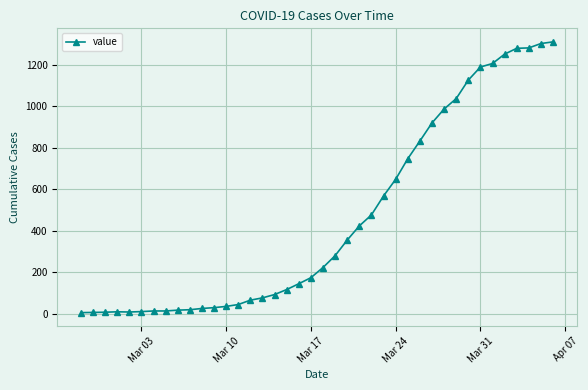

Is this an area chart (filled region under the line)?

No